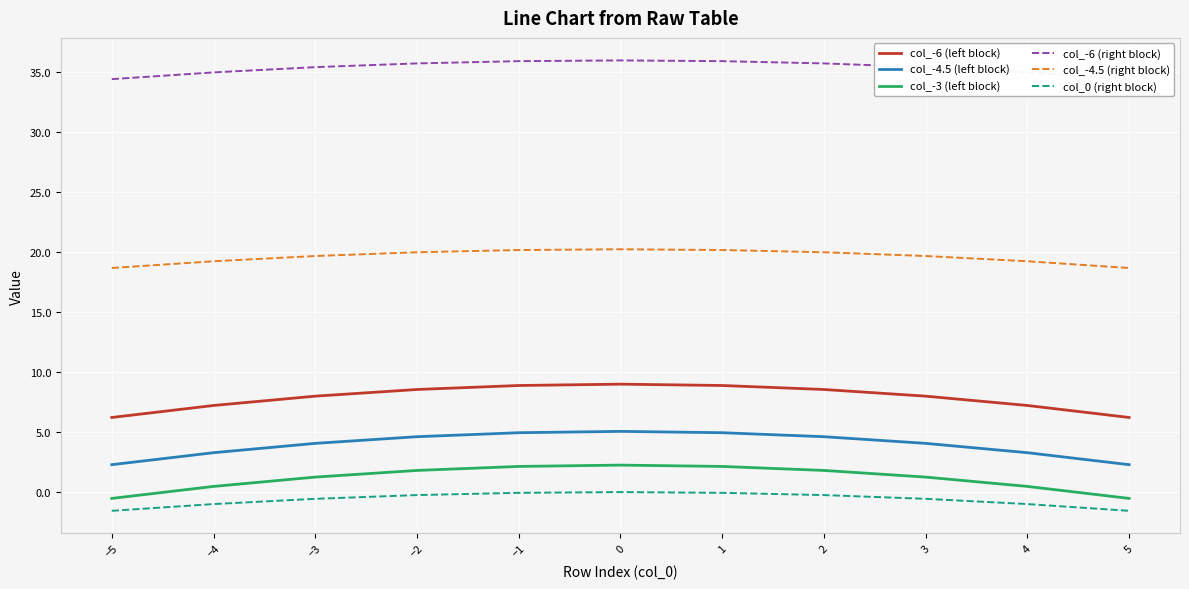

What is the sum of the col_-3 (left block) values at 5 and −2?

1.3